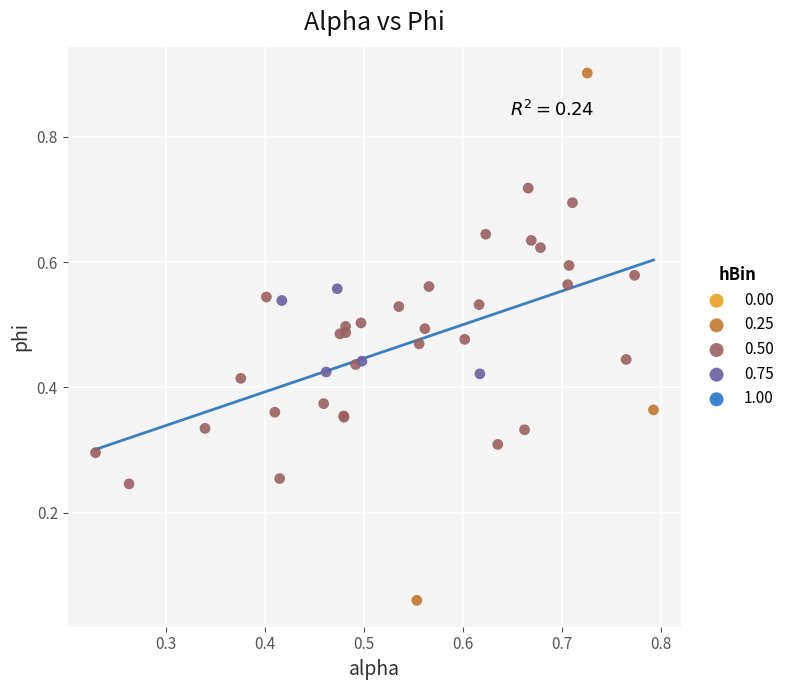

Which series has the largest Y range (max minus min)?

0.25